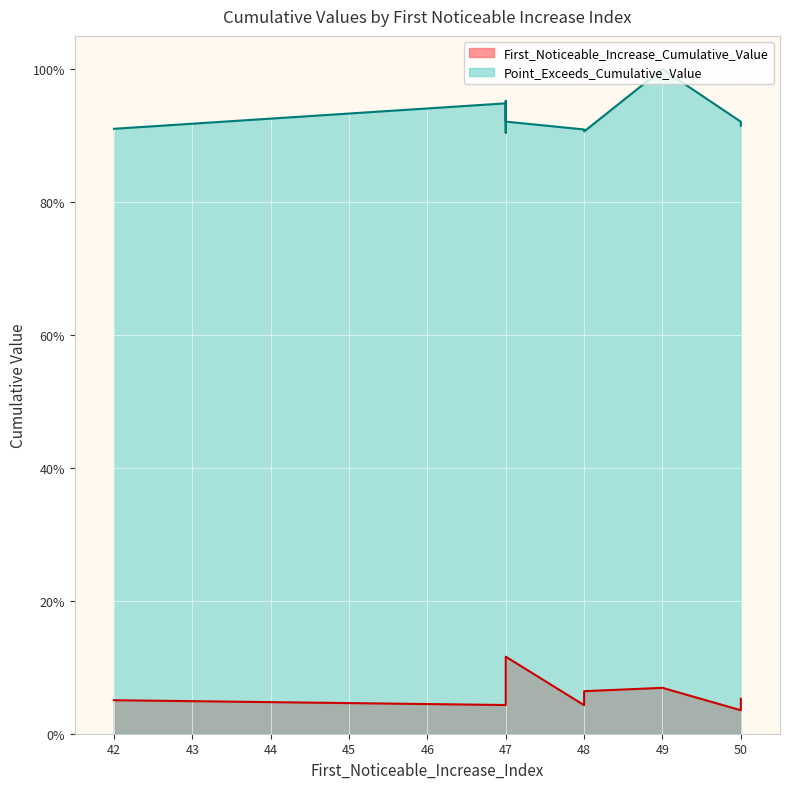

Is the value of Point_Exceeds_Cumulative_Value at 47 greater than the value of First_Noticeable_Increase_Cumulative_Value at 47?

Yes